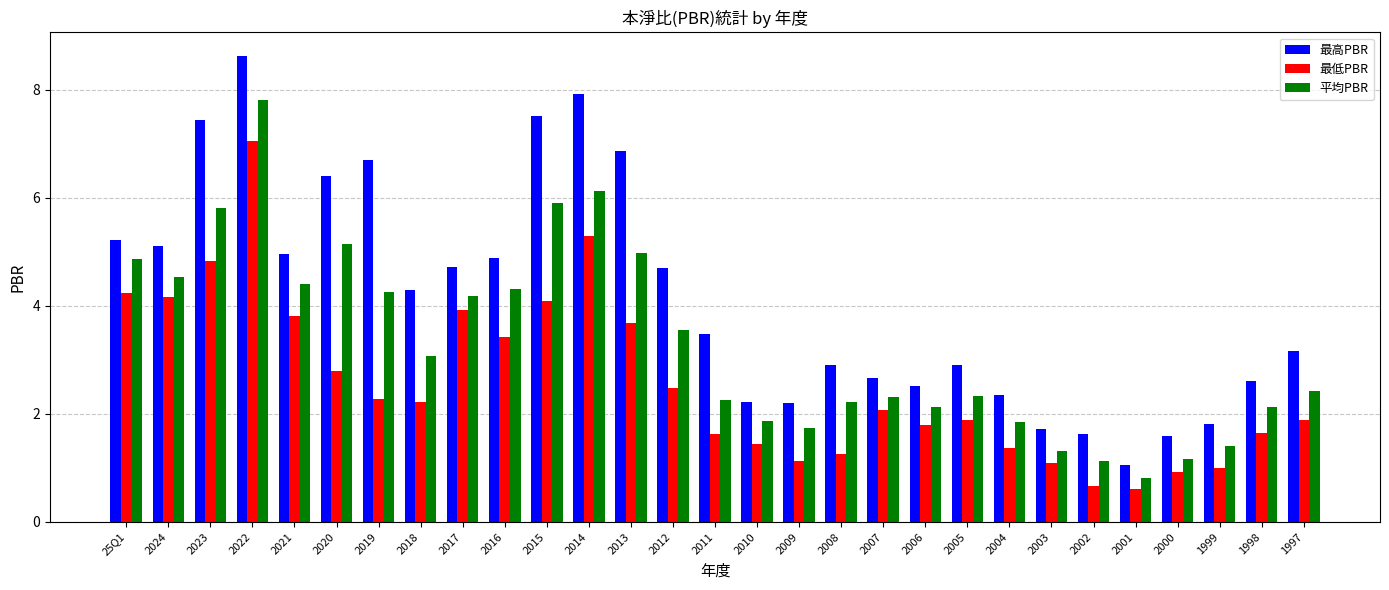

The 最低PBR series shows 1.1 at 2009. True or false?

True